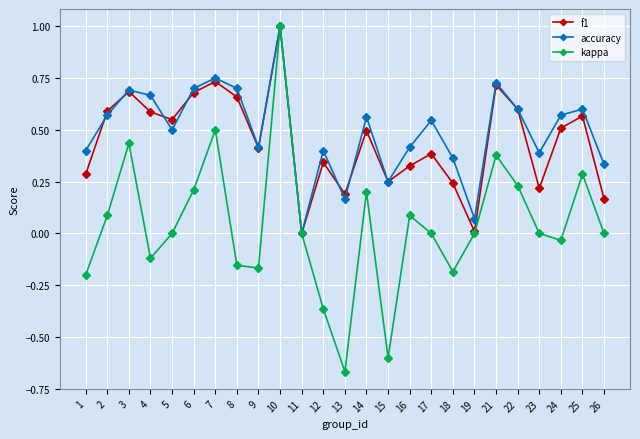

At which category does the chart reach its minimum across all series?

13